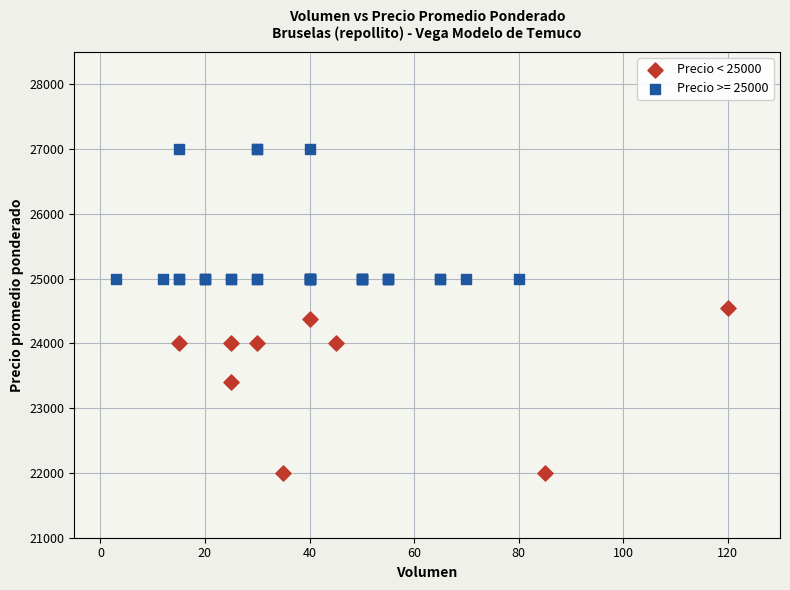

Which series contains the highest Y value?

Precio >= 25000